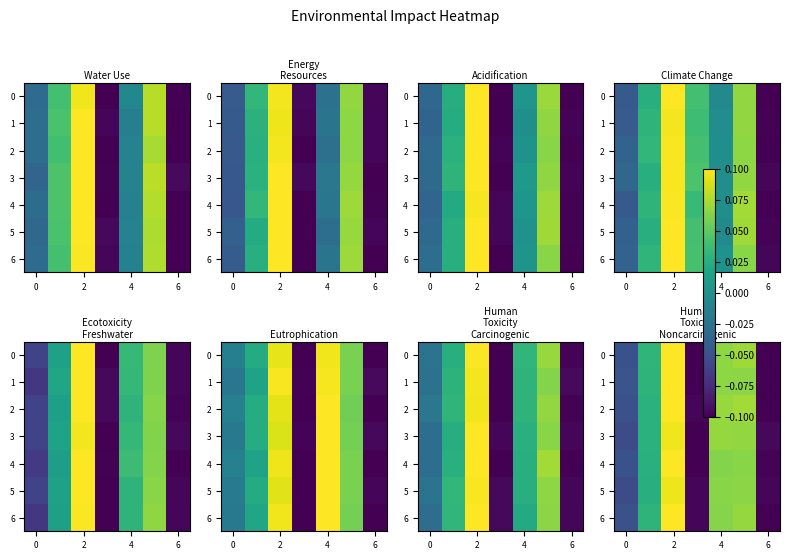

Is it true that row_2 equals -0.1 at 4?

False